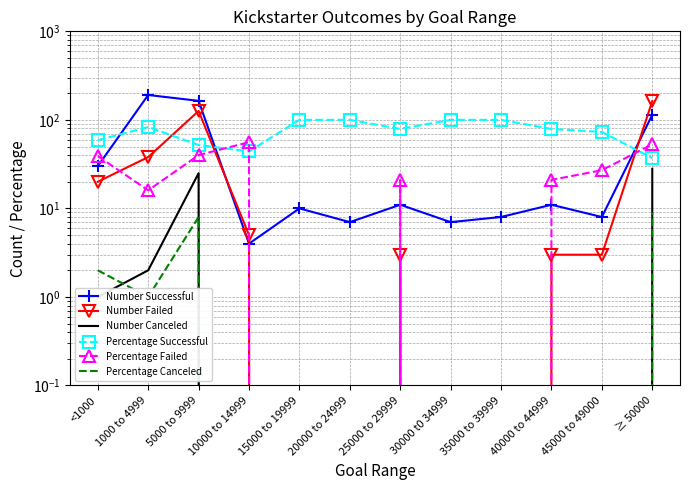

How many lines are shown in the chart?

6